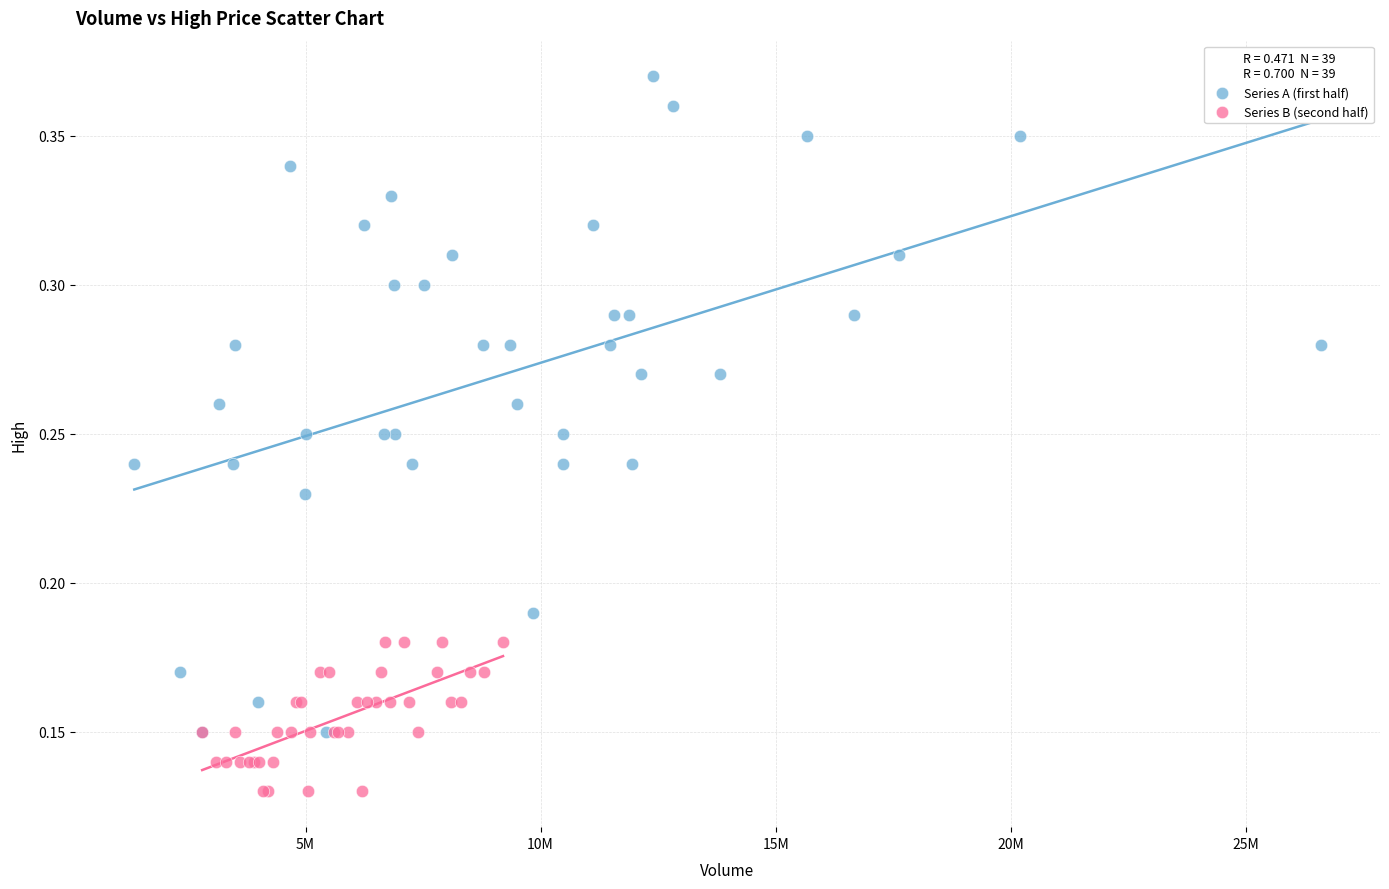

Which series has the largest Y range (max minus min)?

Series A (first half)